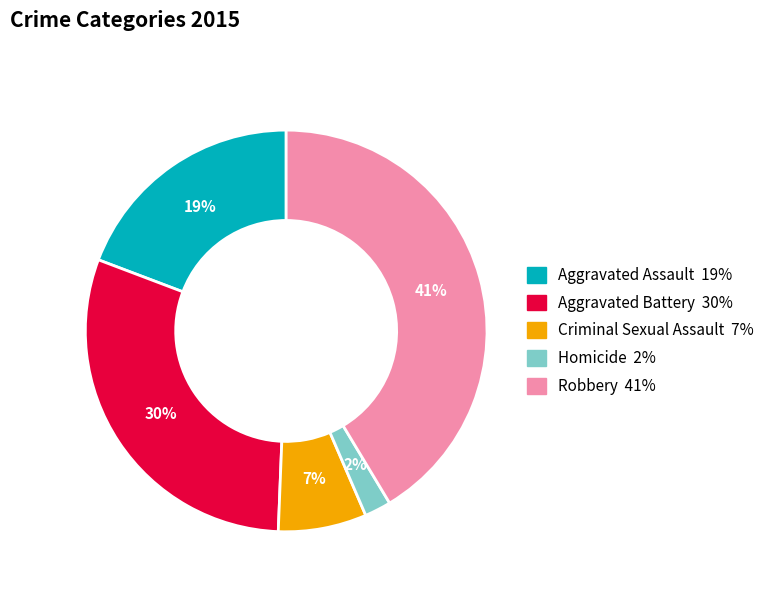

Is the sum of Criminal Sexual Assault and Aggravated Assault greater than half?

No